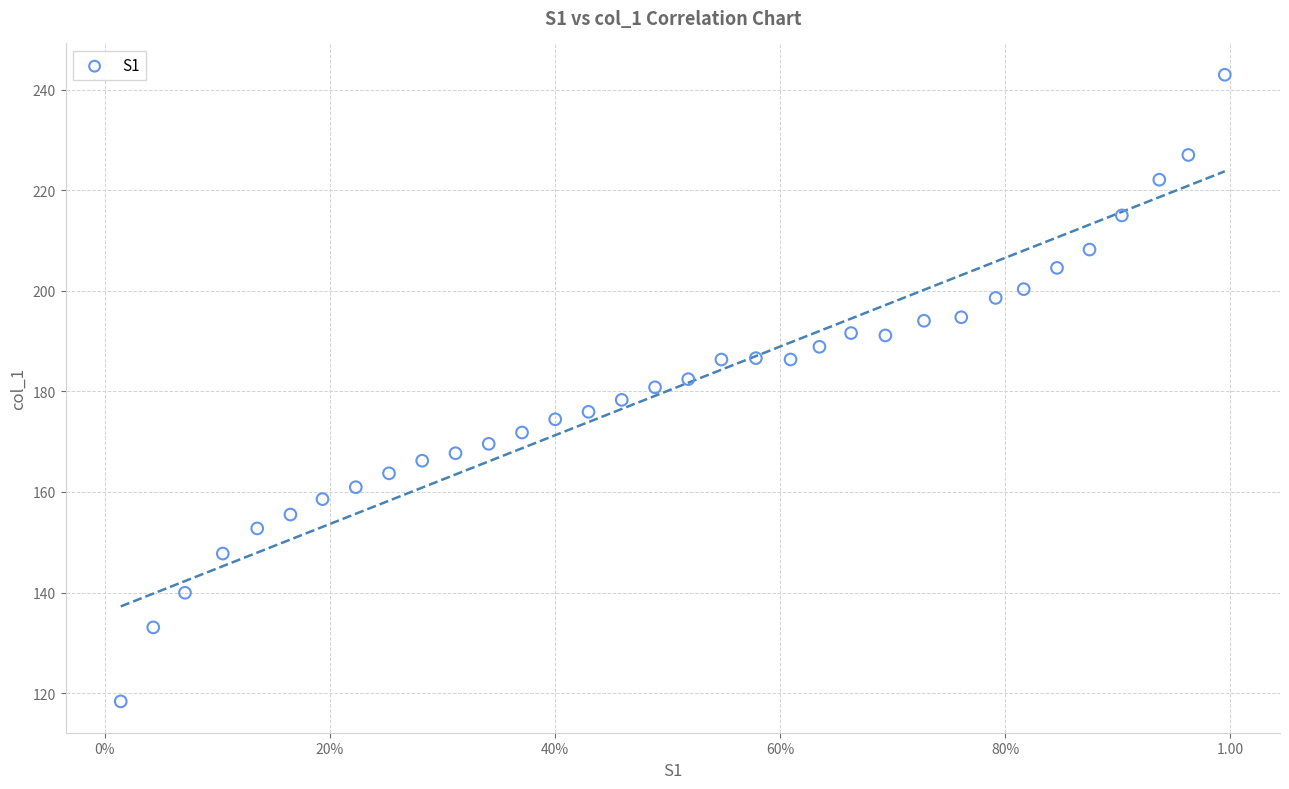

What is the range of X values (max minus min)?

1.0